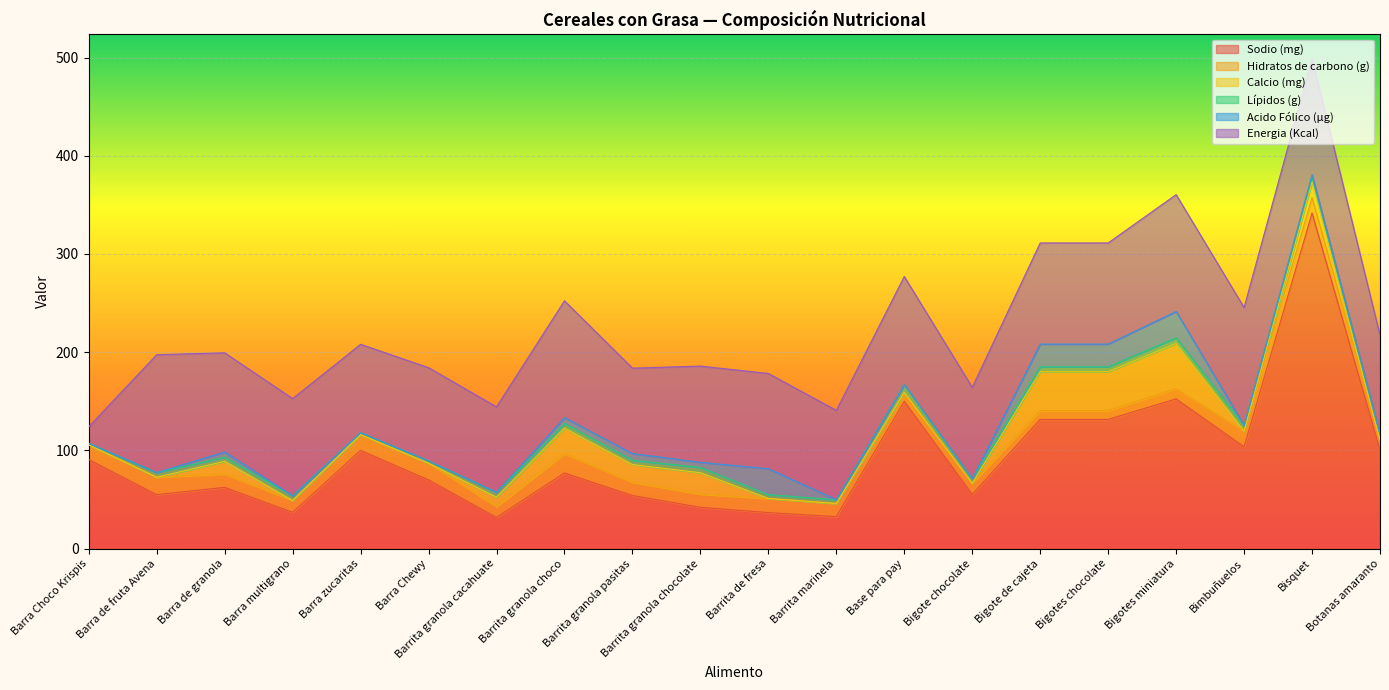

What is the highest value of the Sodio (mg) series?

341.7